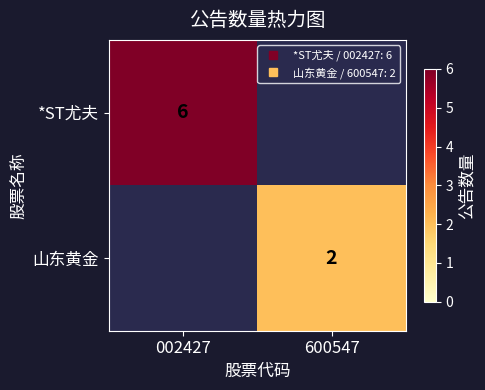

How many 山东黄金 values are between 0 and 2?

2